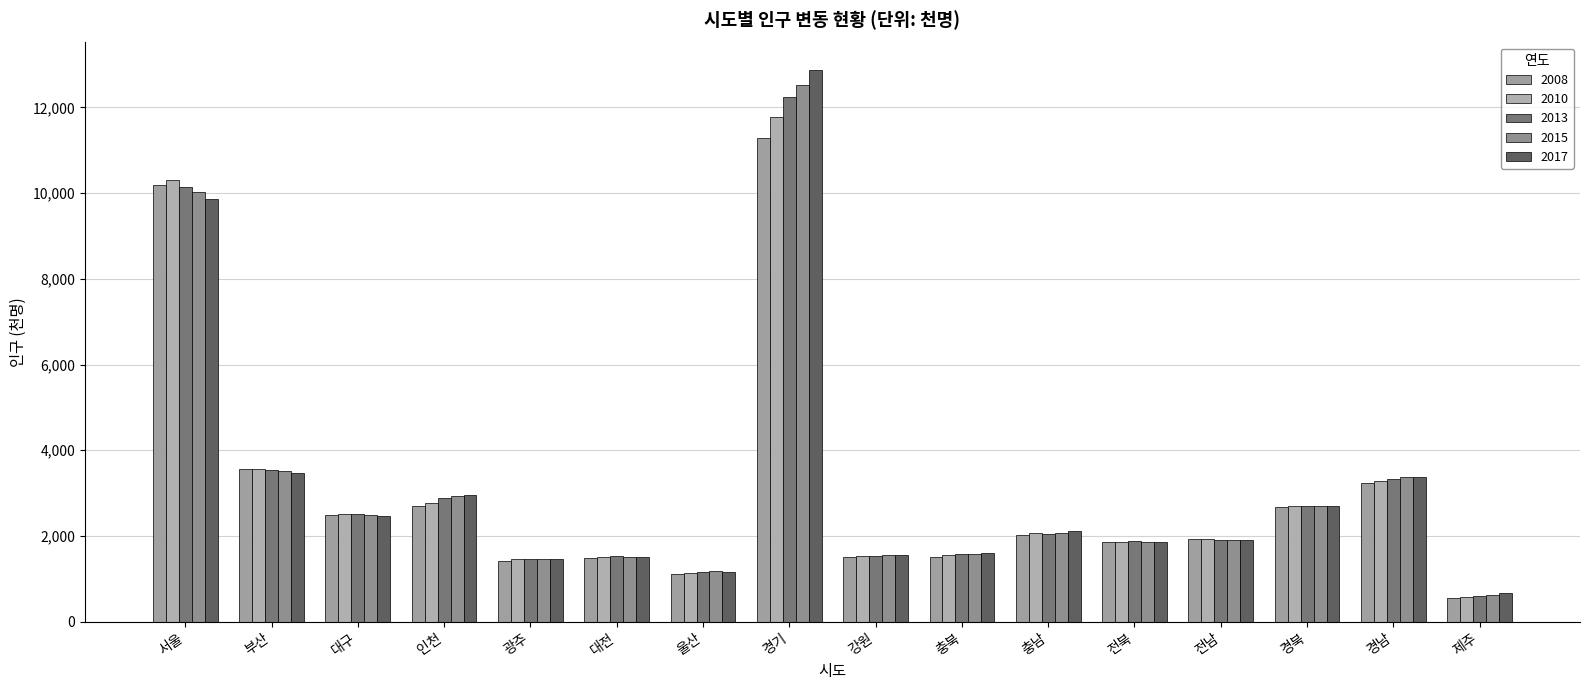

Where is 2013 nearest to the value 6414?

부산